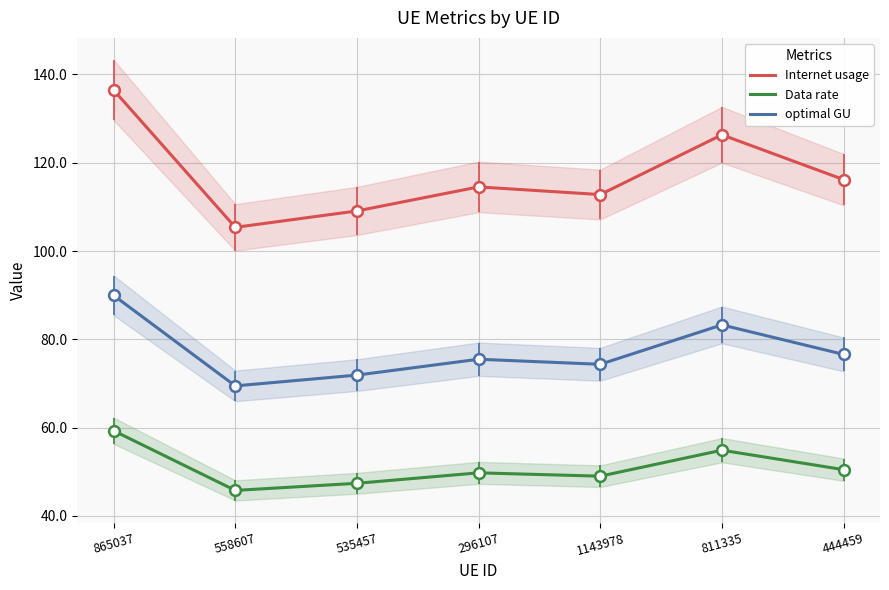

At which category is the sum across all series the highest?

865037